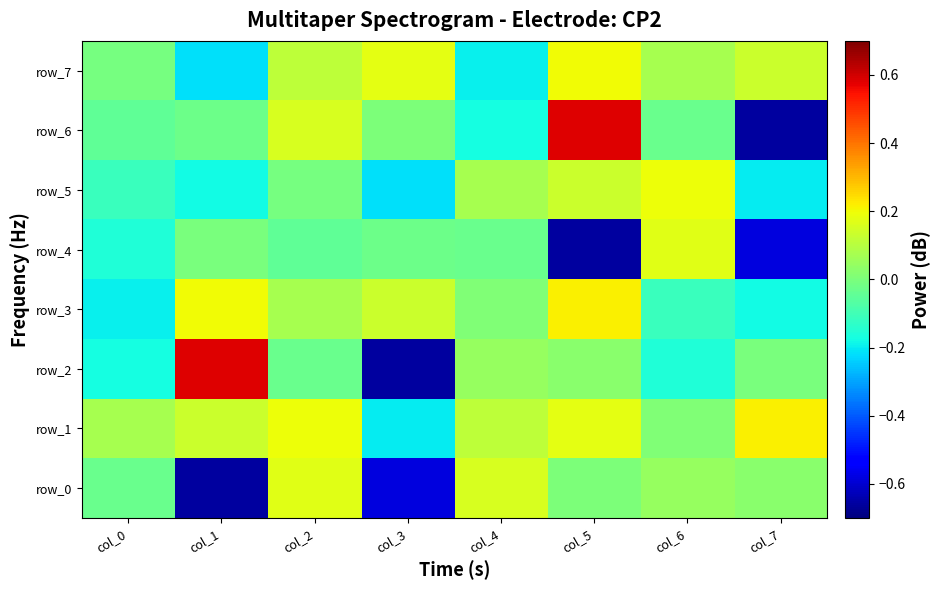

At col_4, list the series in order from smallest to largest.

row_7, row_6, row_4, row_3, row_2, row_5, row_1, row_0